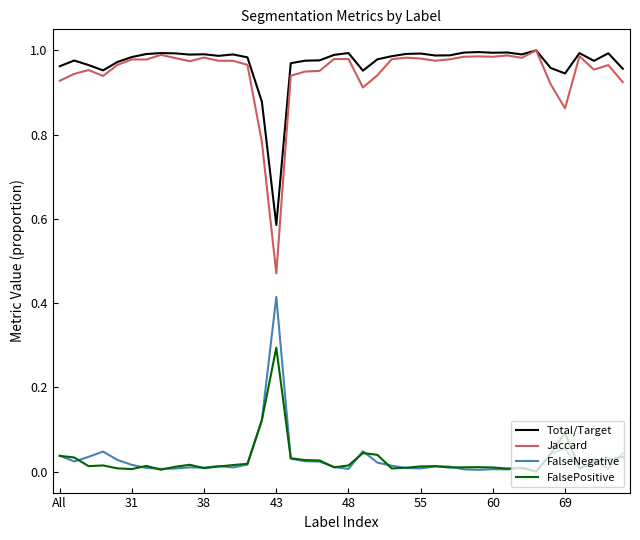

True or false: Jaccard and FalseNegative cross at least once.

False